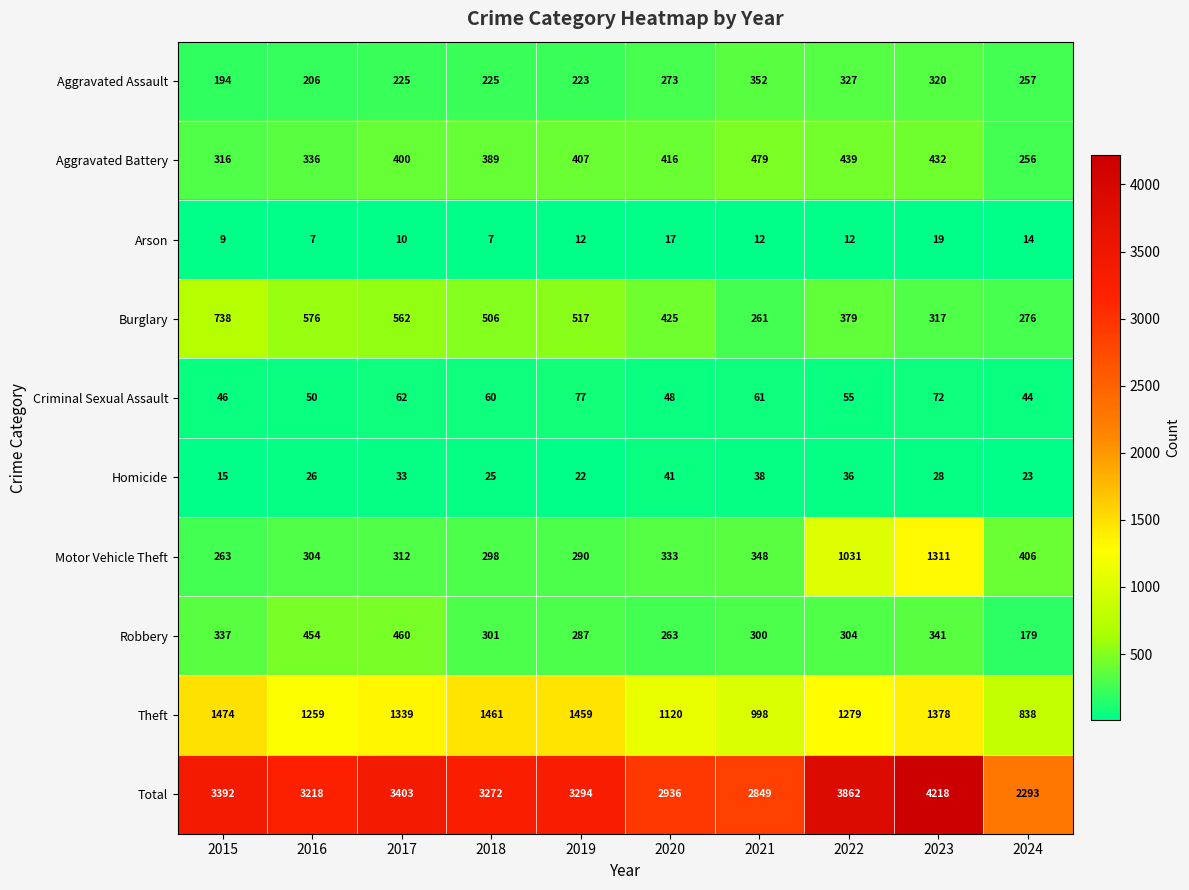

What is the minimum value shown in the chart?

7